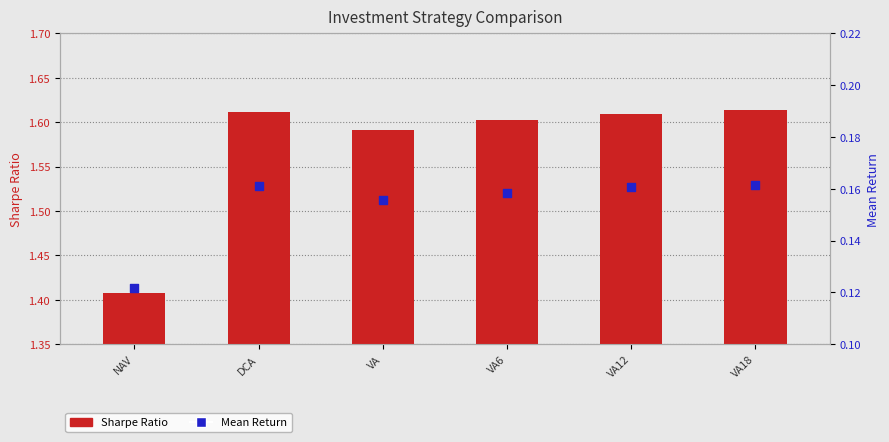

Which series contains the highest Y value?

Sharpe Ratio